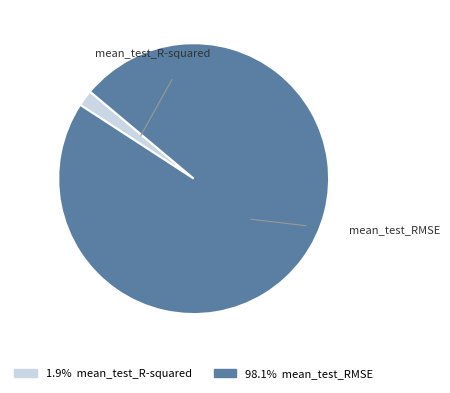

Does any single category account for the majority?

Yes